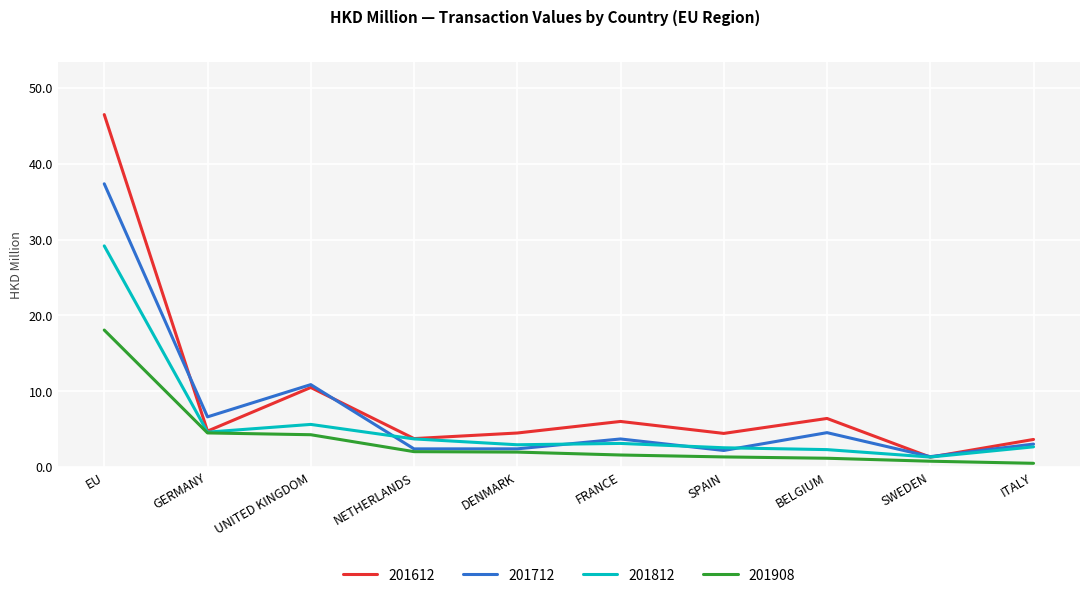

What position from the right is EU?

10